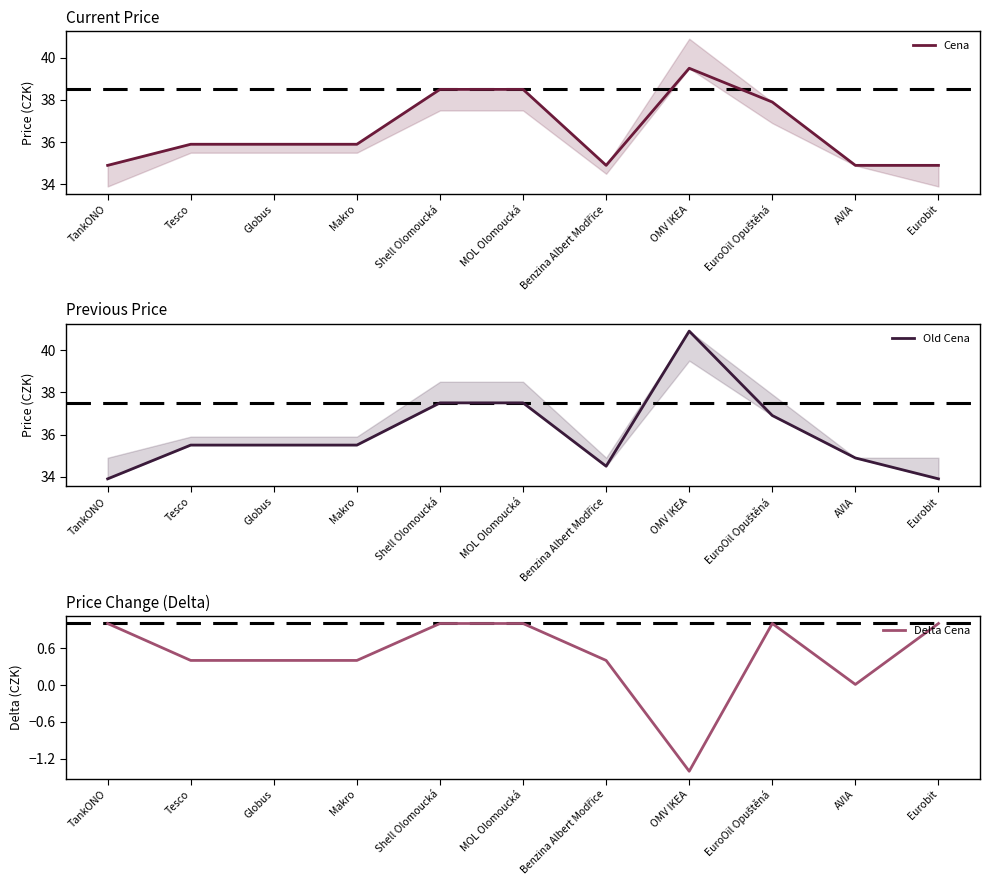

Is this an area chart (filled region under the line)?

No